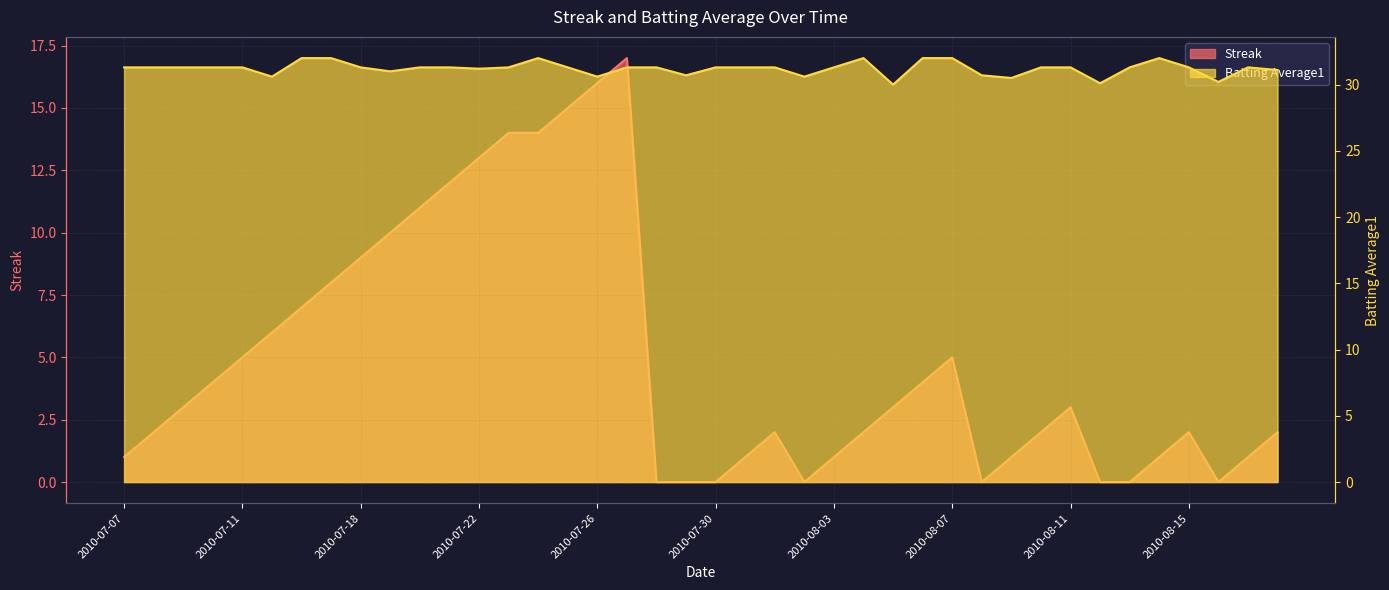

What is the minimum value for Batting Average1?

30.0